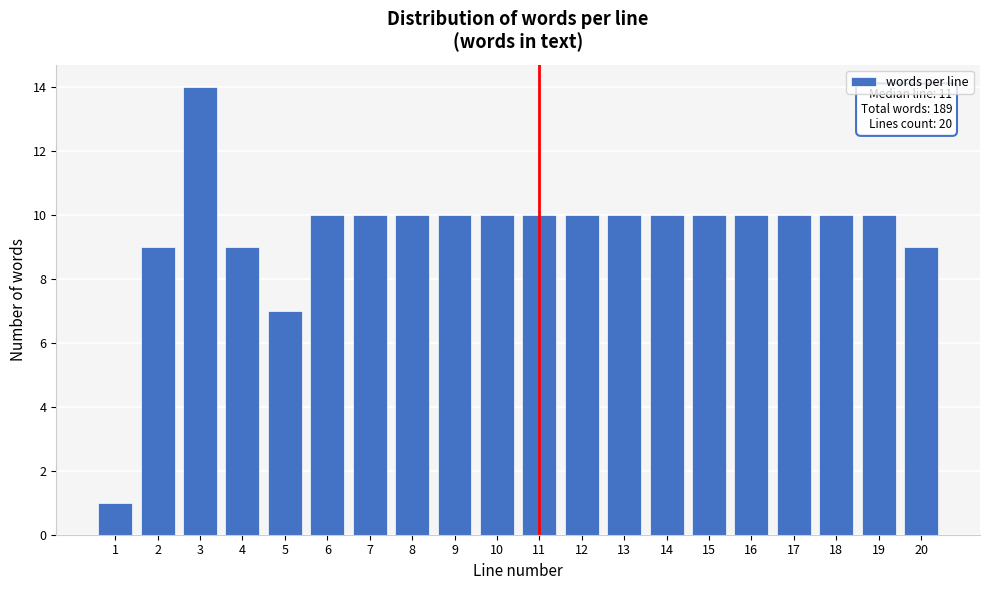

Reading left to right, what are all the values shown in this chart?

1	9	14	9	7	10	10	10	10	10	10	10	10	10	10	10	10	10	10	9